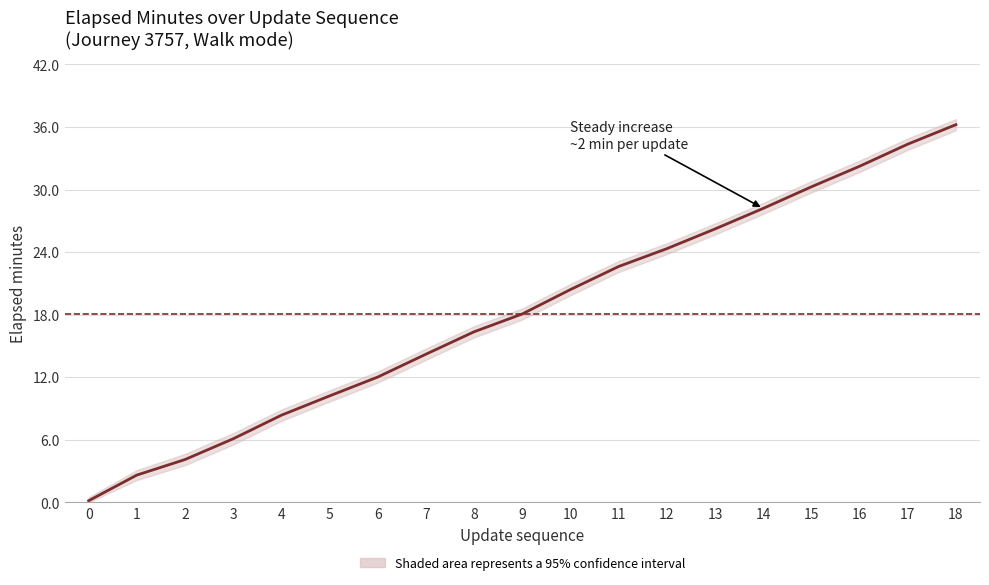

What is the difference between the maximum and minimum values?

36.1